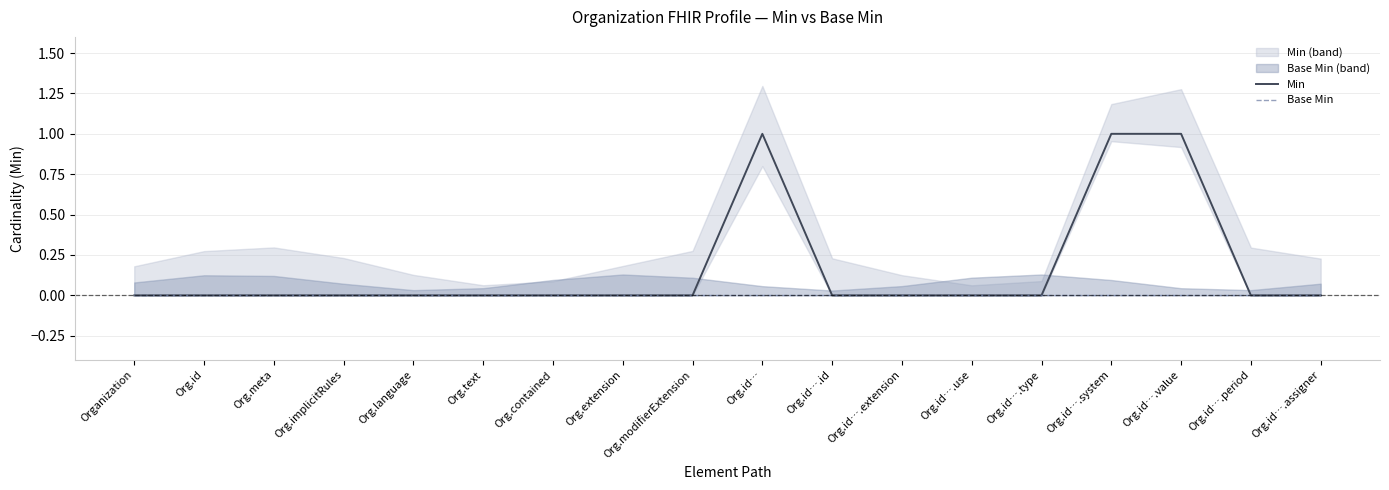

The value of Base Min at Org.id….use is 0. True or false?

True